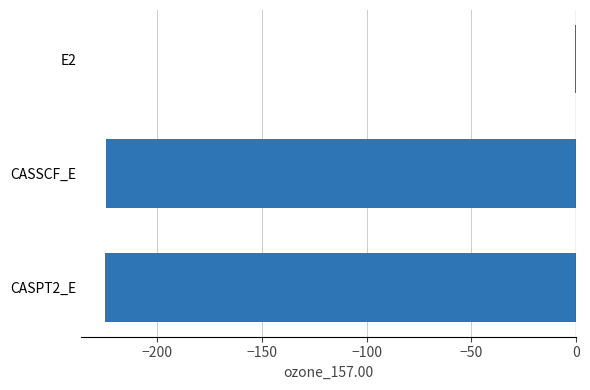

What is the sum of all values?

-450.1